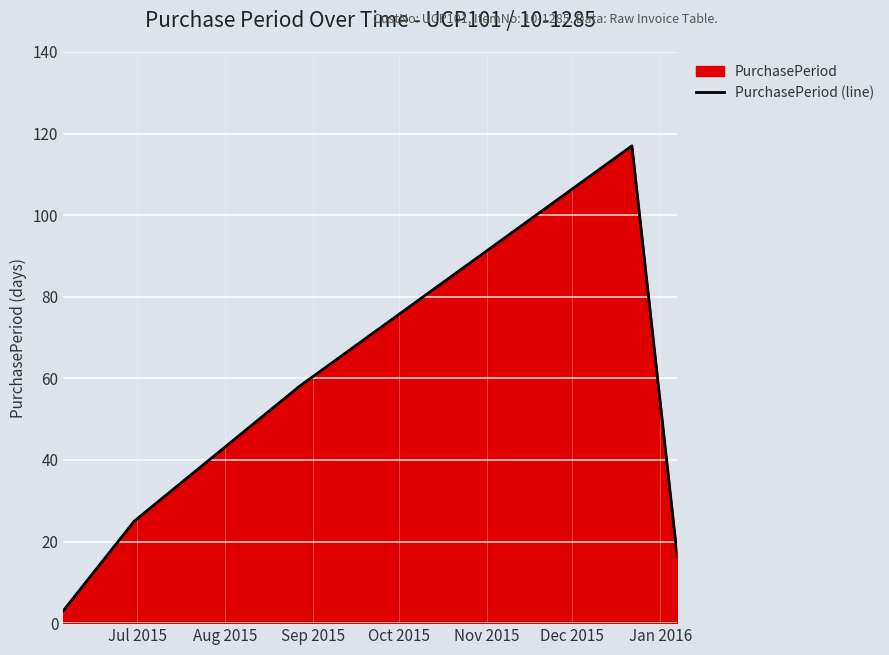

True or false: the data has more than 1 interior local peaks.

False